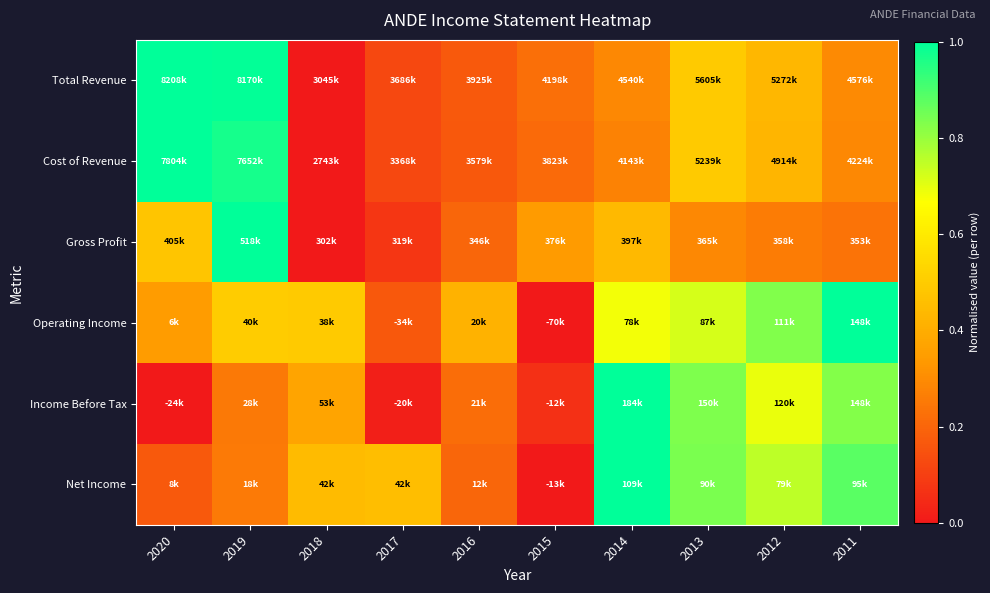

What is the spread (max minus min) of values at 2015?

0.3